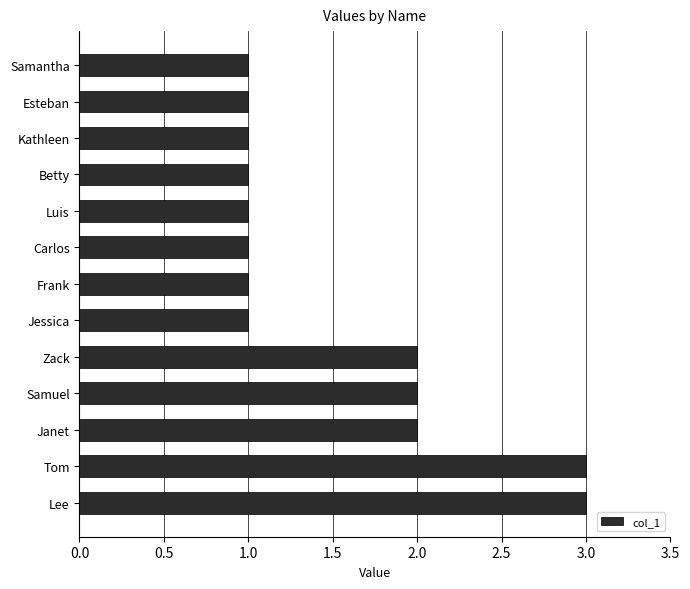

The value at Janet is 3. True or false?

False